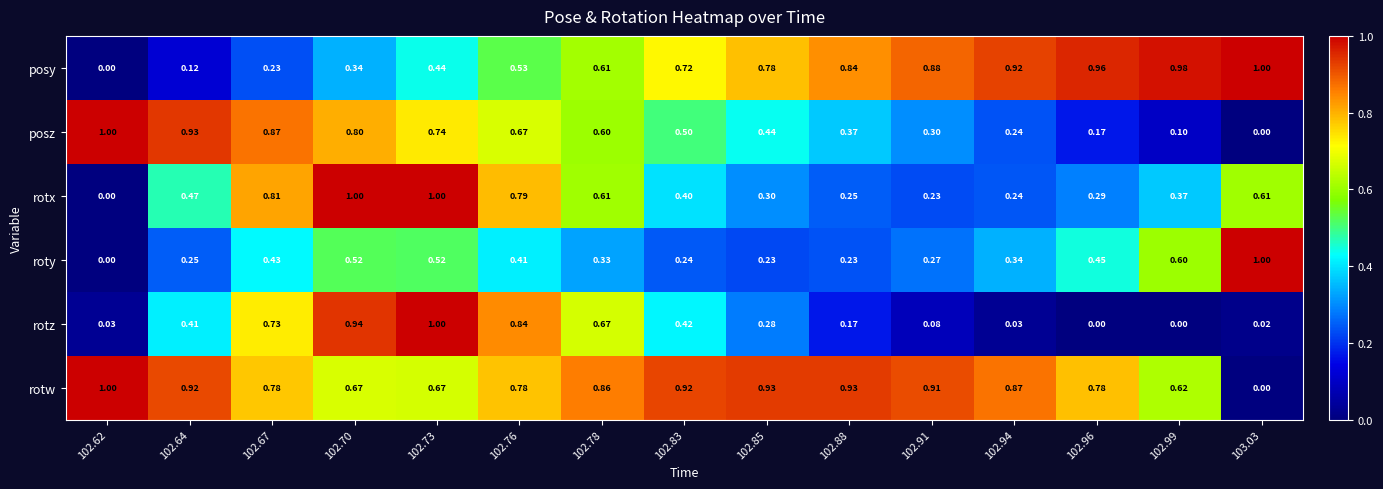

Which series changed the most between 102.73 and 102.85?

rotz